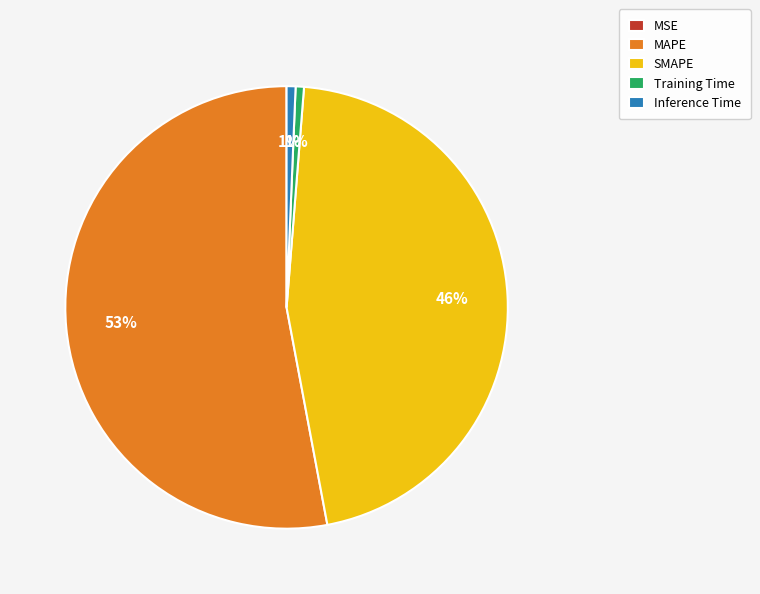

Is the sum of MAPE and Inference Time greater than half?

Yes